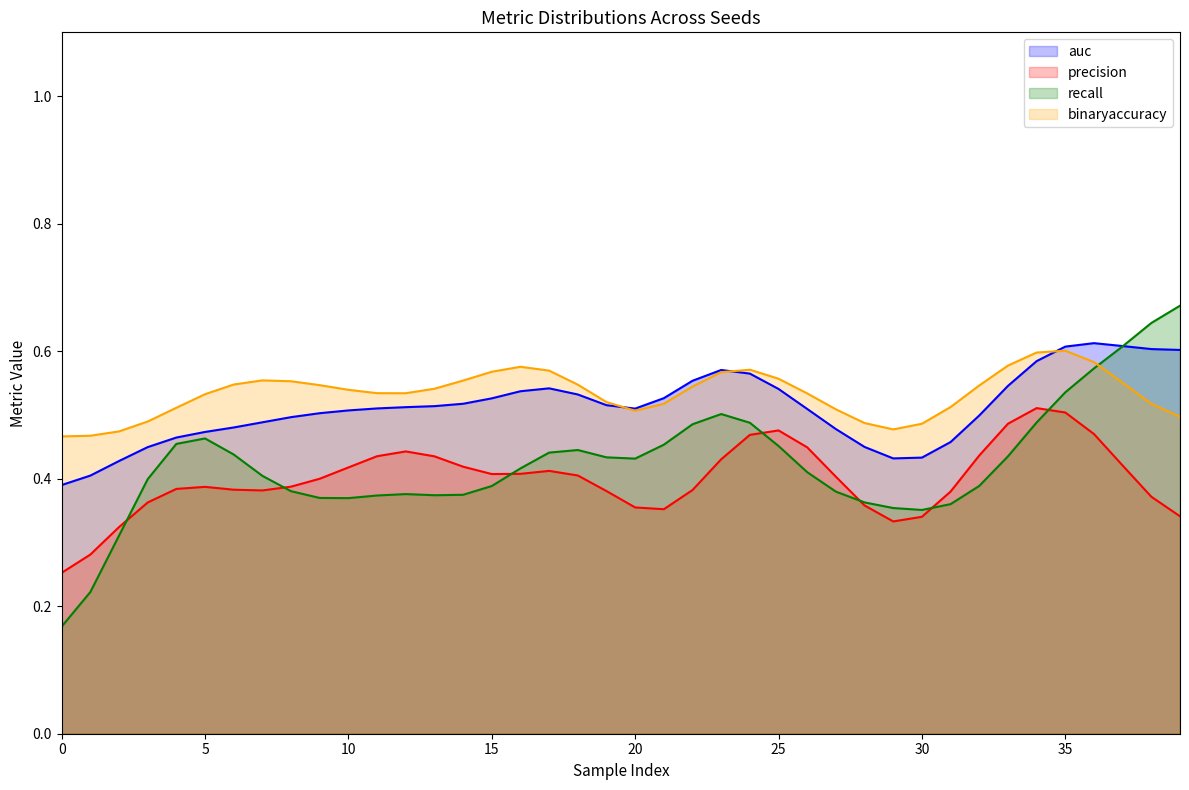

Does the chart display data point markers on the line(s)?

No